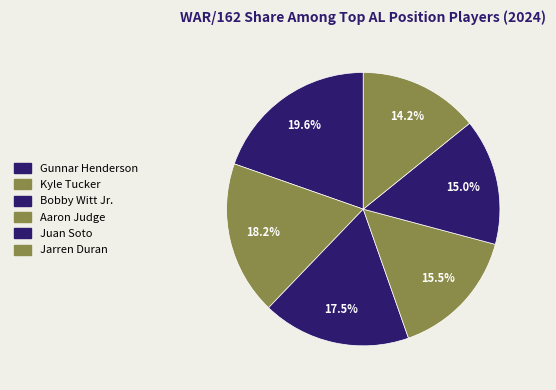

What percentage is the Juan Soto slice, to the nearest percent?

15%